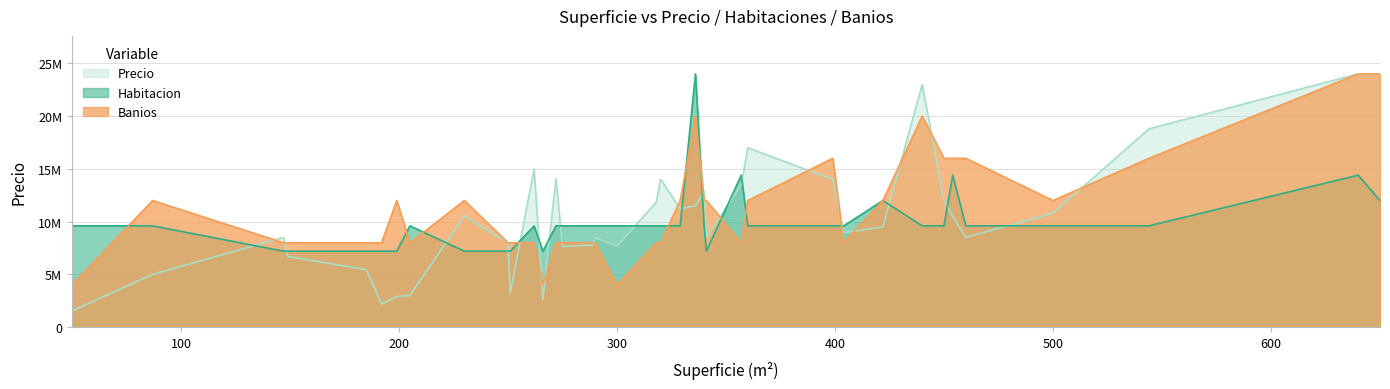

What is the difference between the maximum and minimum values in the Precio series?

22468232